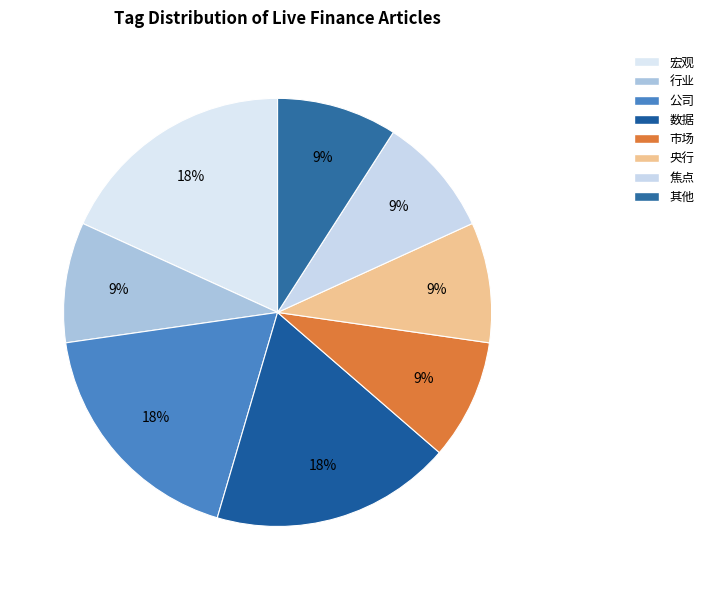

Does 焦点 account for over 50% of the chart?

No